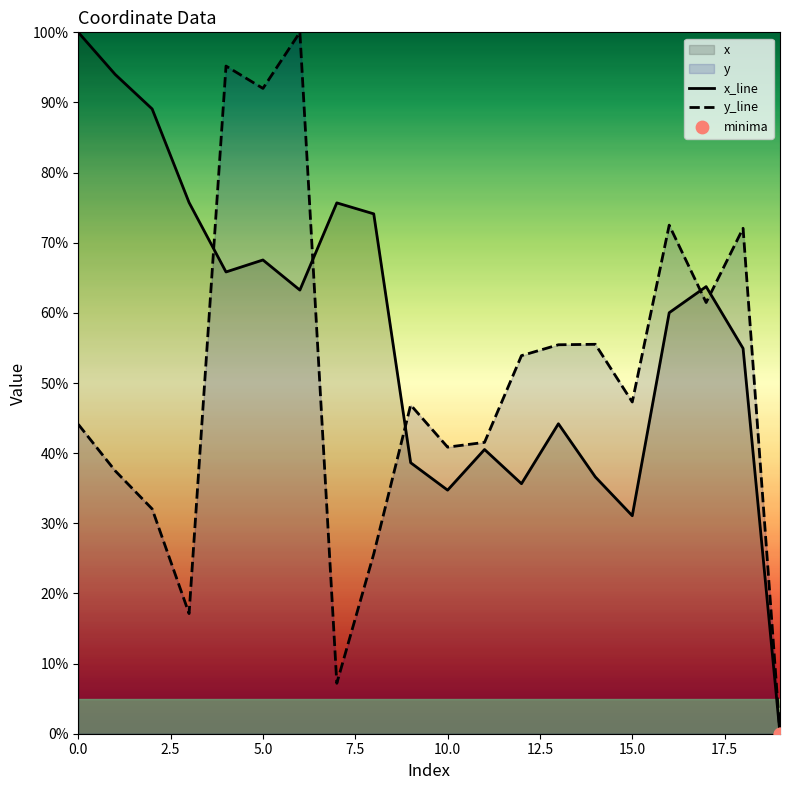

Which series has the largest total across all categories?

x_line